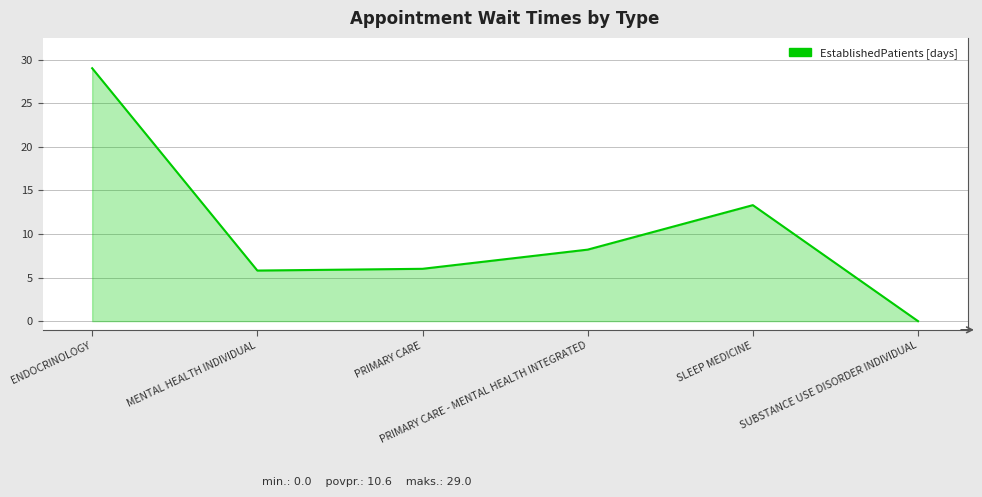

How many interior local valleys (lower than both neighbors) does the data have?

1